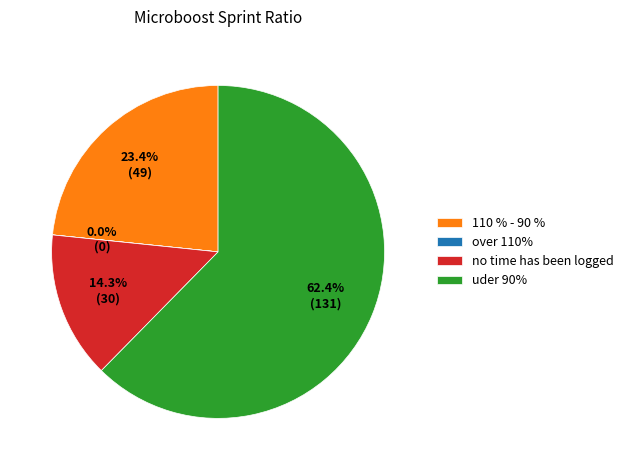

Is there any slice that represents more than half of the pie?

Yes